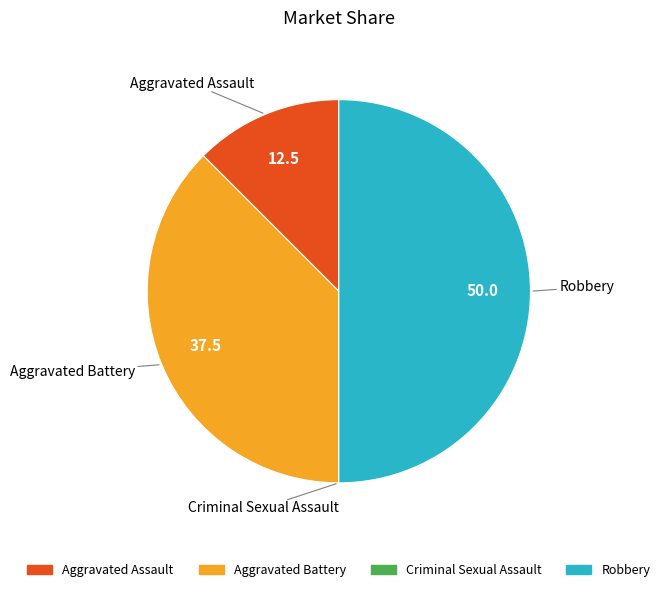

True or false: Aggravated Battery accounts for 38% of the total.

True